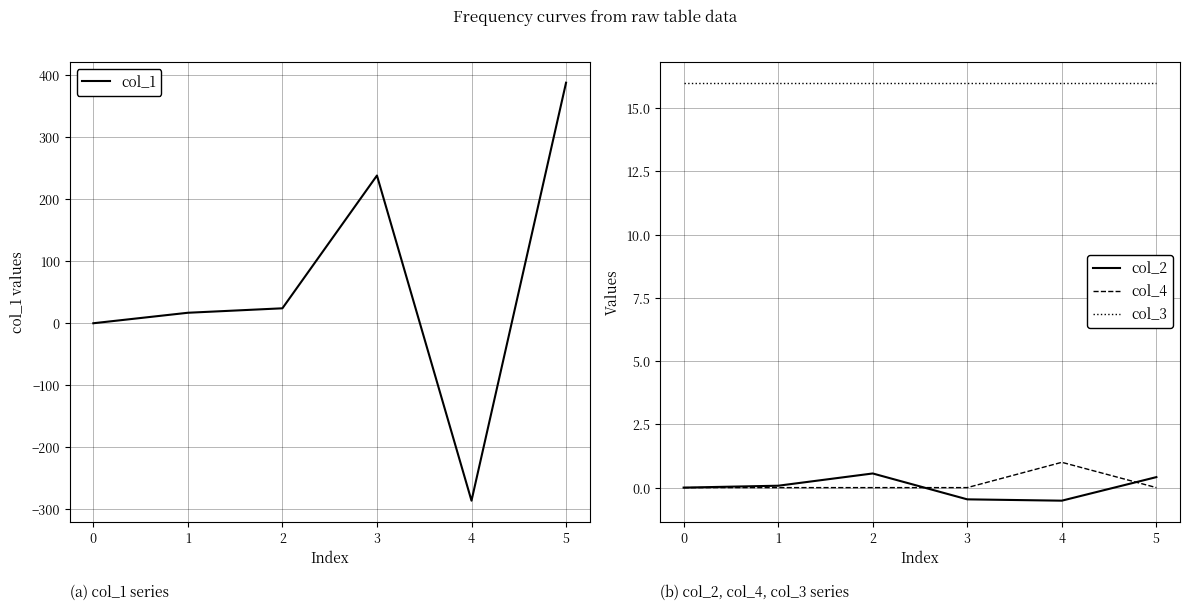

Which series has the widest spread of values?

col_1